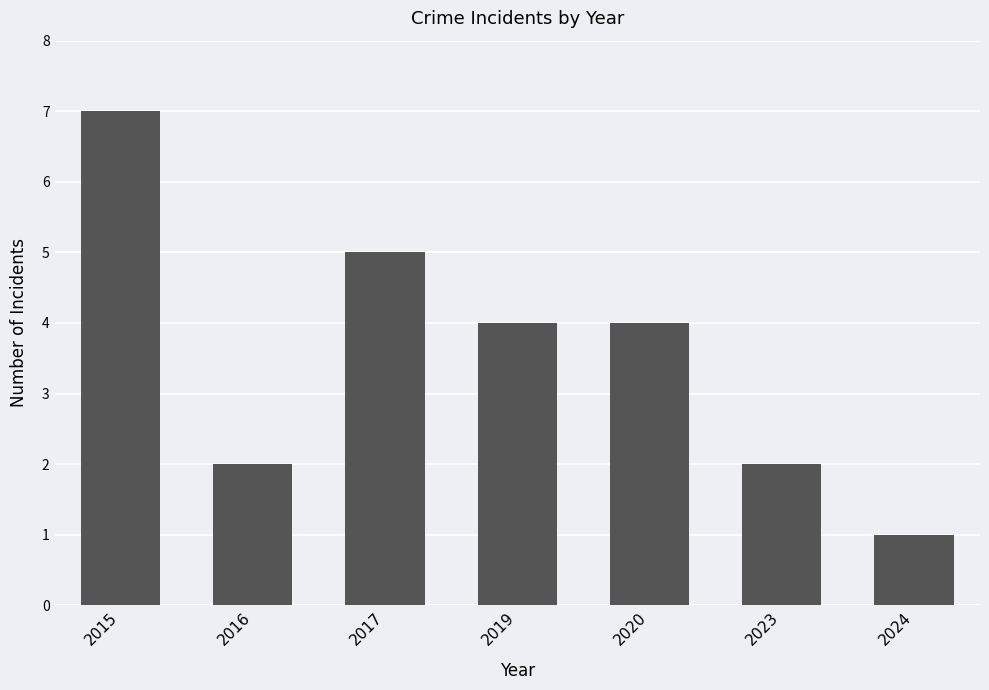

Which category has the highest value across all series?

2015